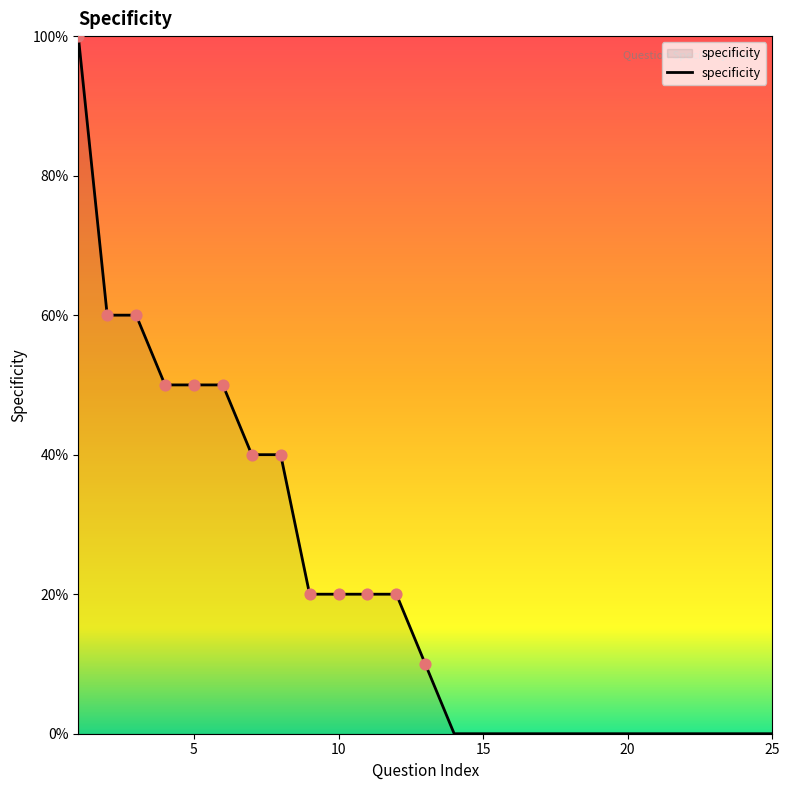

Does the chart have visible grid lines?

No